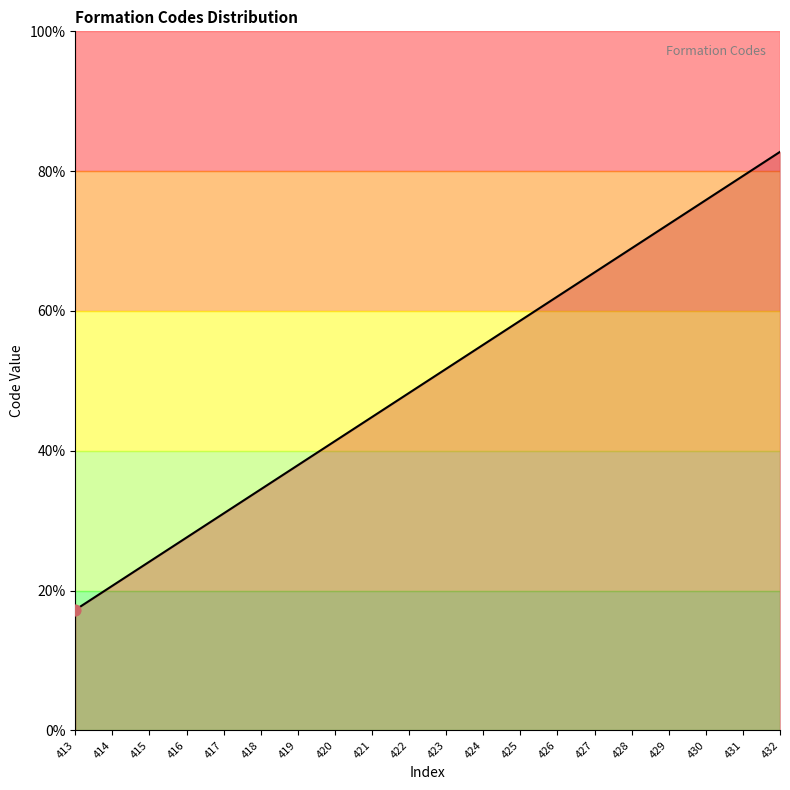

Is this an area chart (filled region under the line)?

Yes